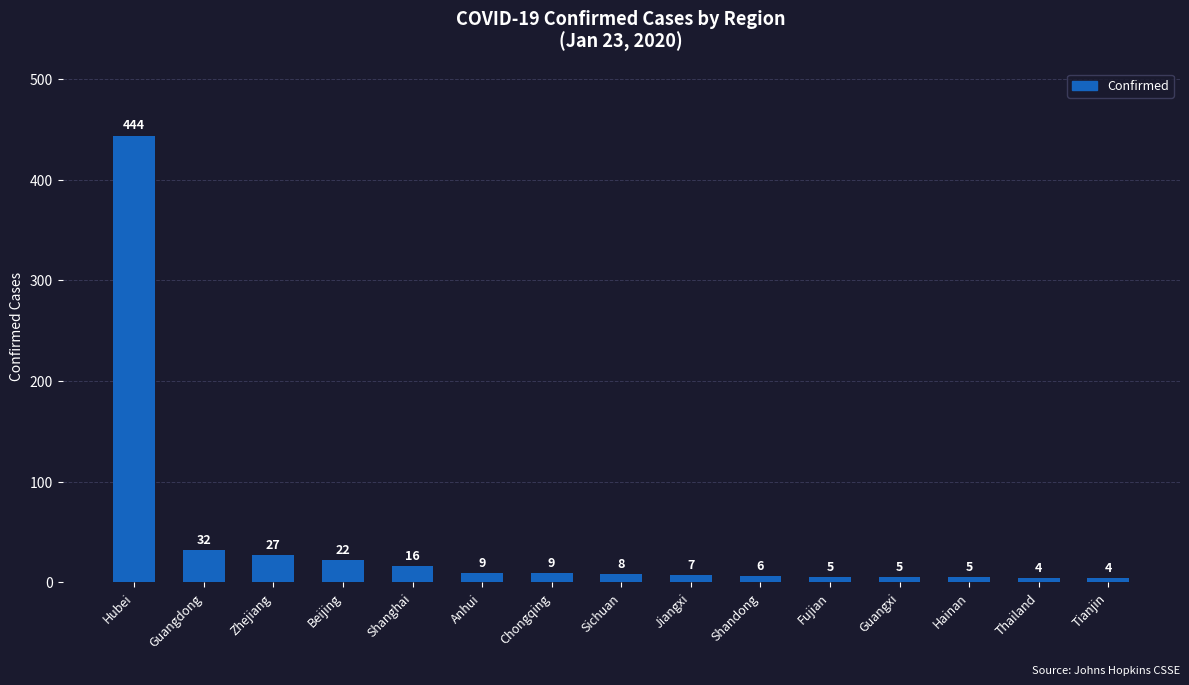

Is it true that the value at Tianjin is 4?

True